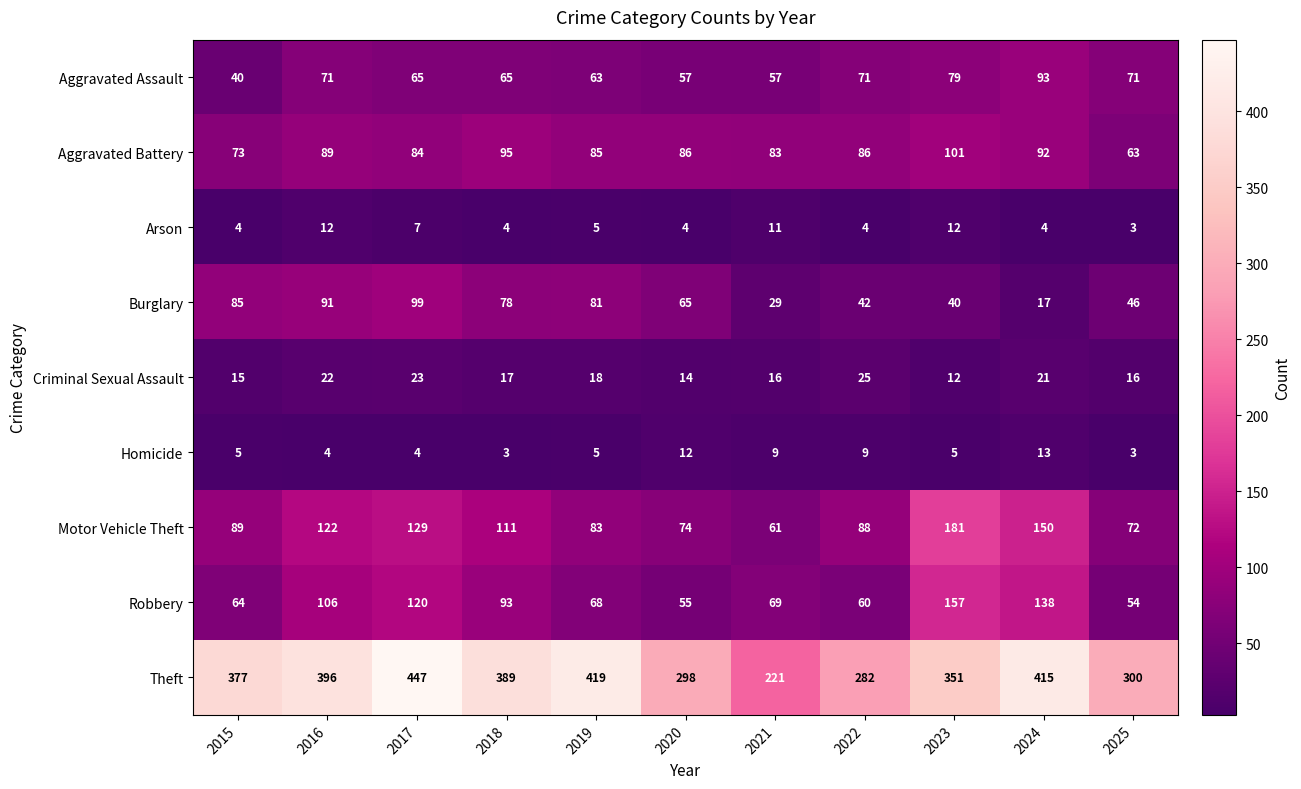

Where does the Robbery series first go above 69?

2016